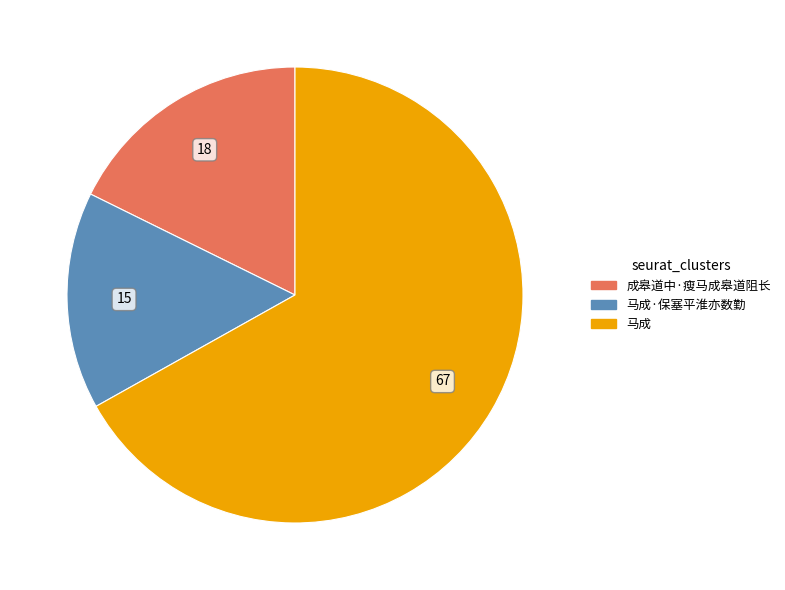

Is it true that 马成·保塞平淮亦数勤 is 15% of the pie?

True